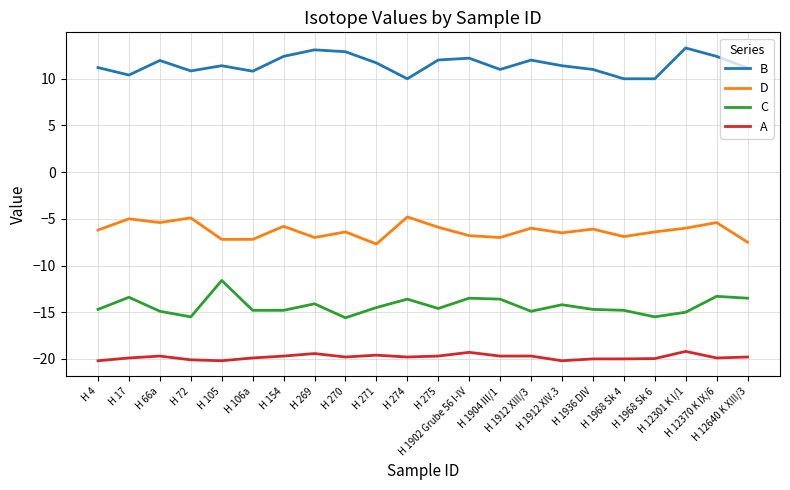

What is the difference between the maximum and minimum values in the B series?

3.3